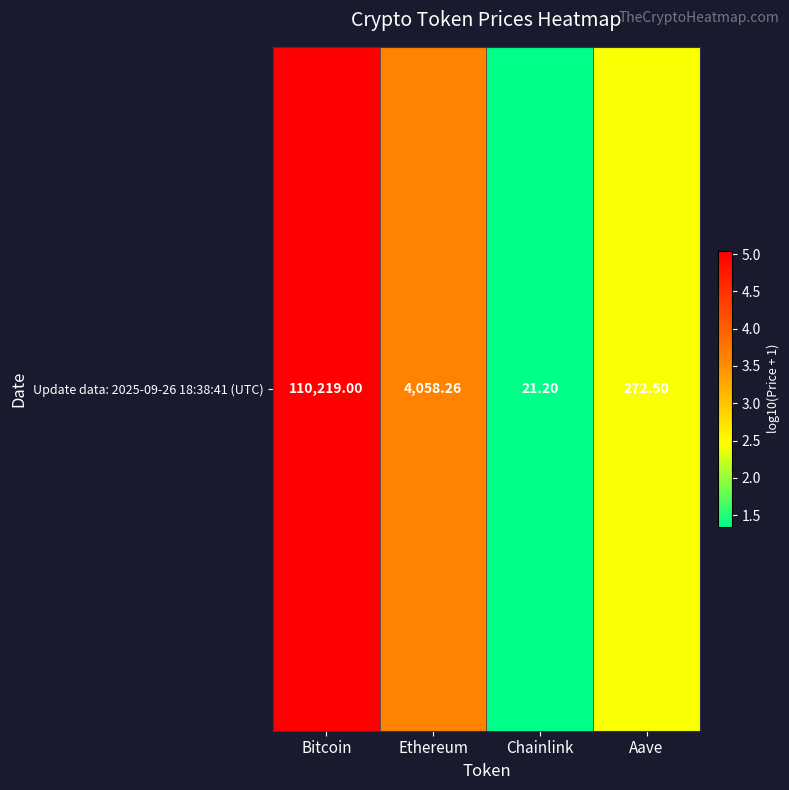

Rank the categories by value from highest to lowest.

Bitcoin, Ethereum, Aave, Chainlink